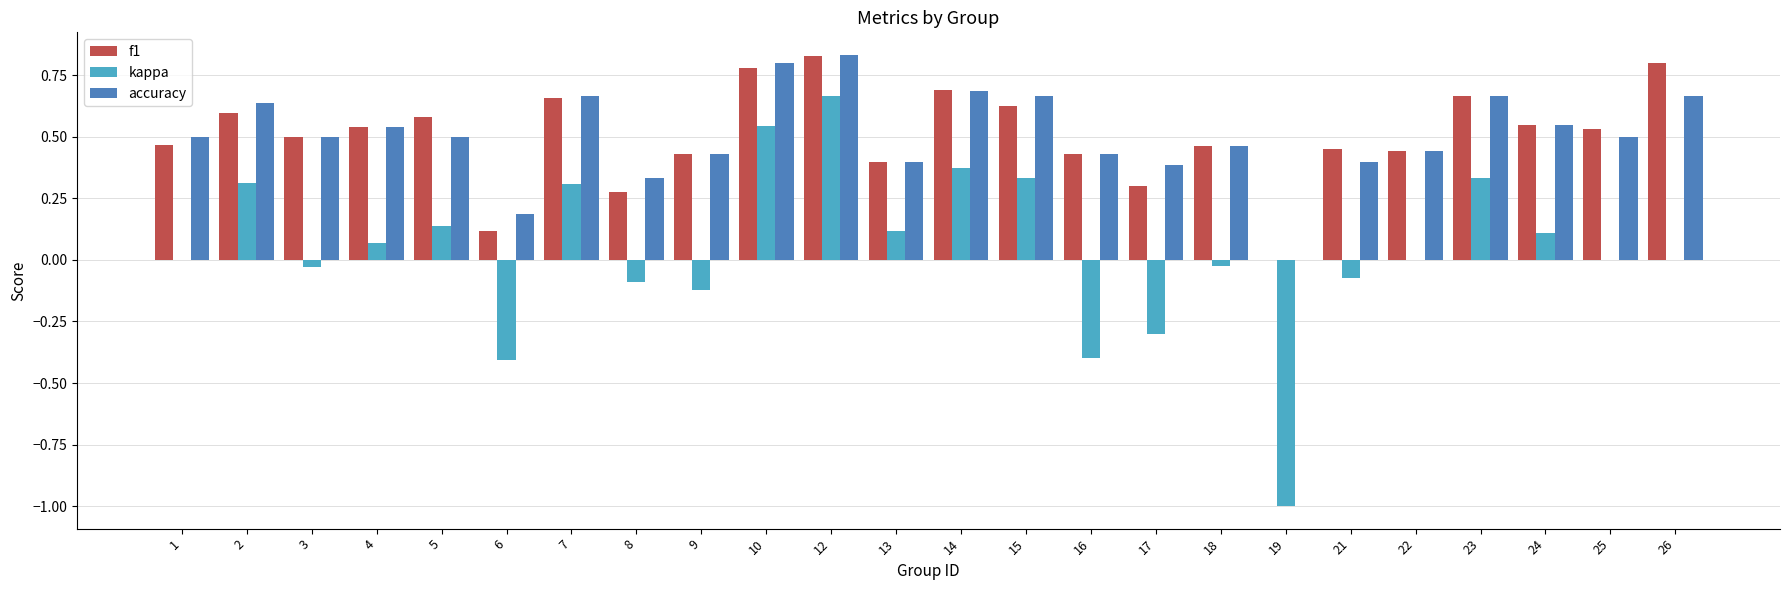

What is the sum of the f1 values at 4 and 13?

0.9